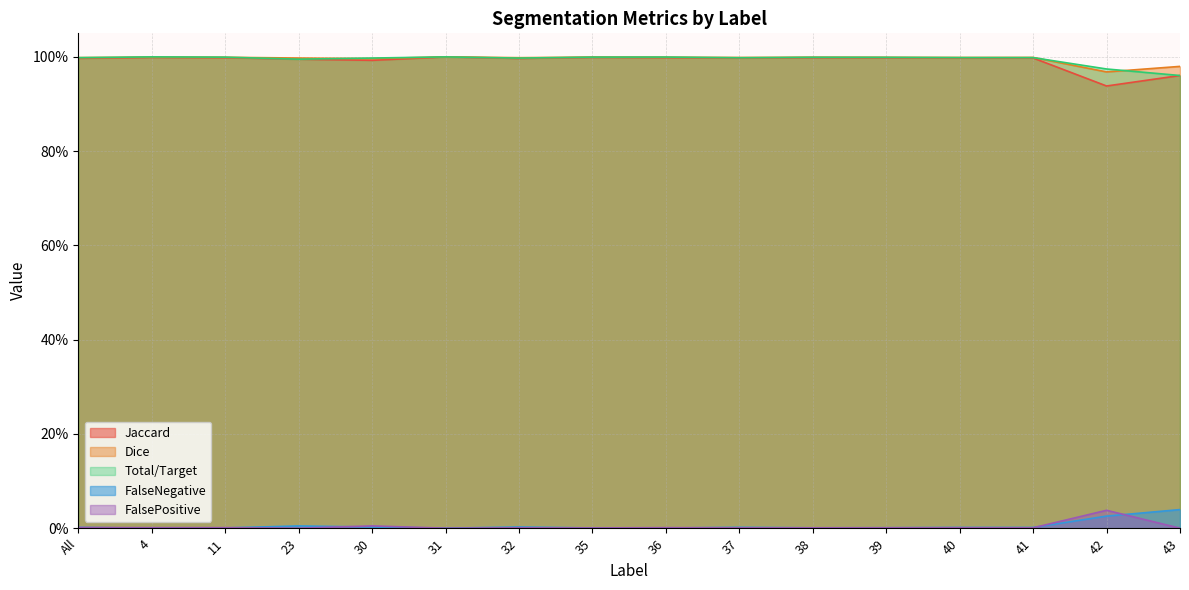

What is the difference between the highest and lowest values at 36?

1.0